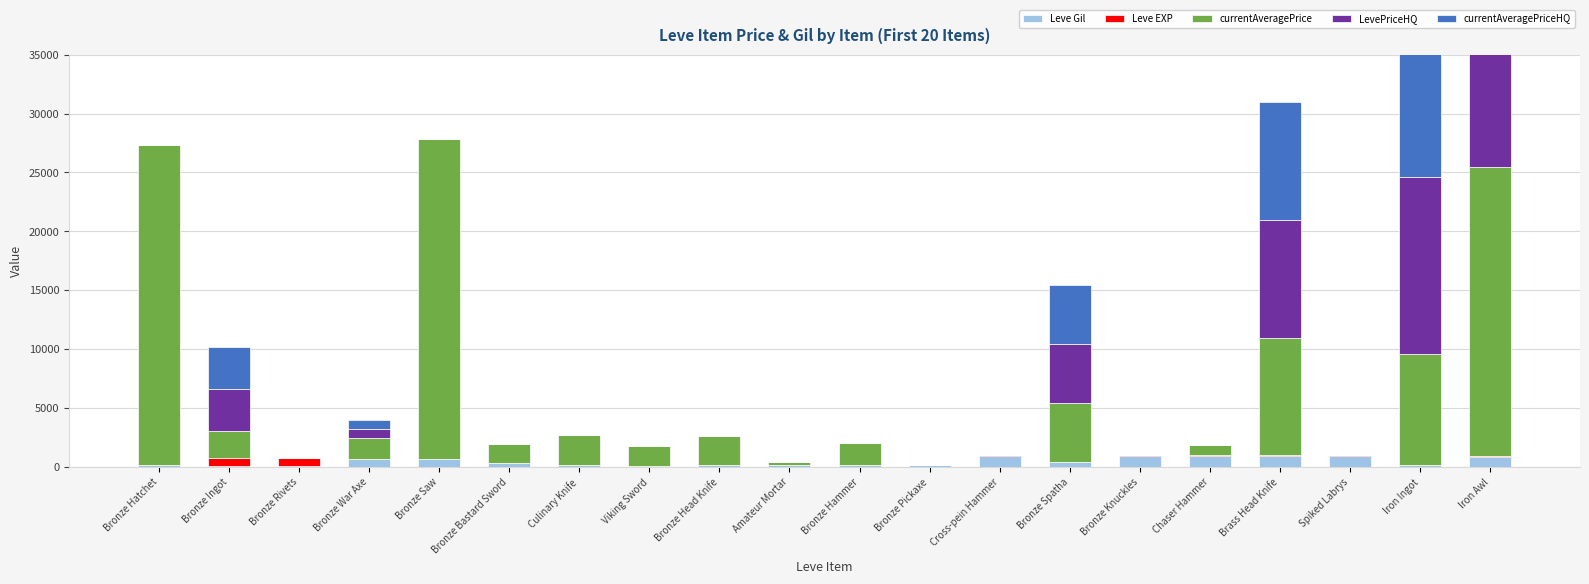

At which category does the chart reach its minimum across all series?

Bronze Rivets